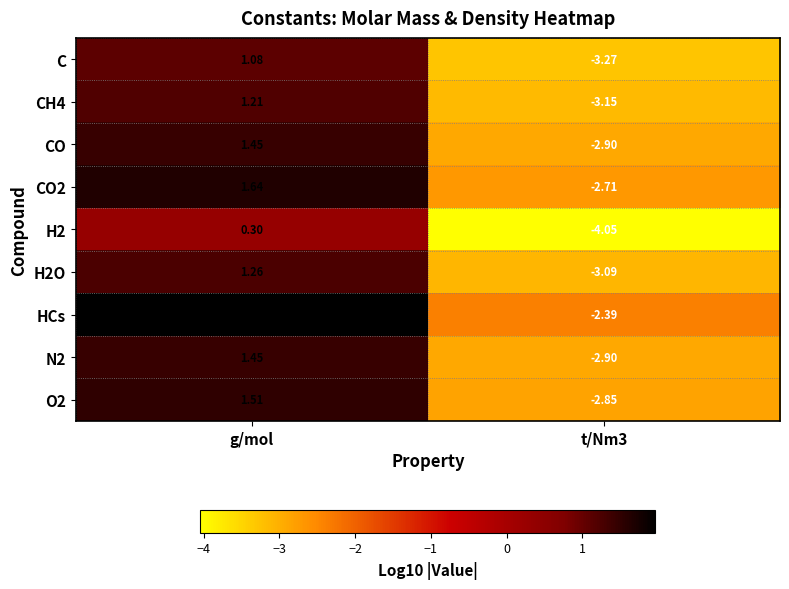

At which label is N2 closest to 0?

g/mol